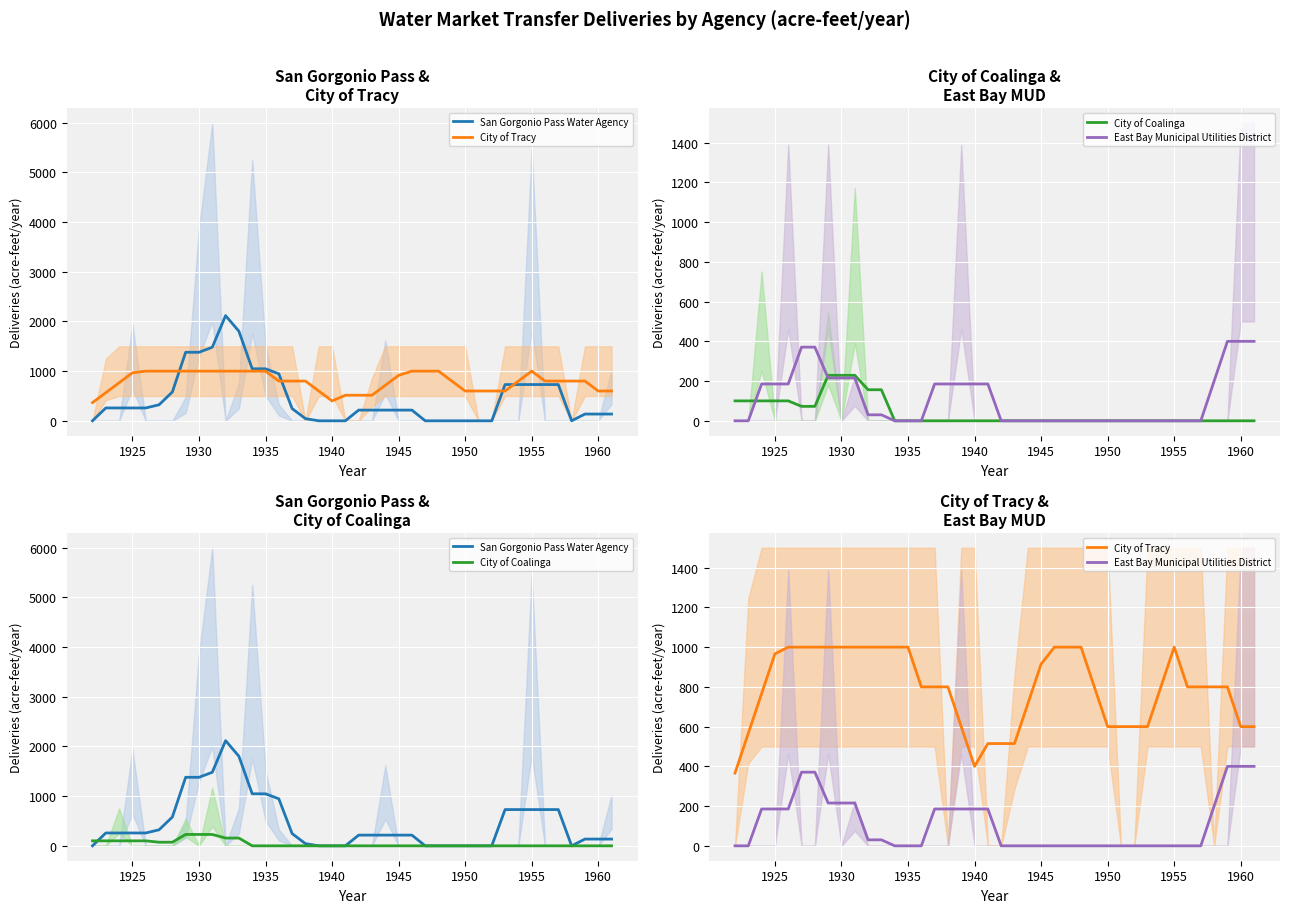

Rank the series by their maximum value, from lowest to highest.

City of Coalinga, East Bay Municipal Utilities District, City of Tracy, San Gorgonio Pass Water Agency